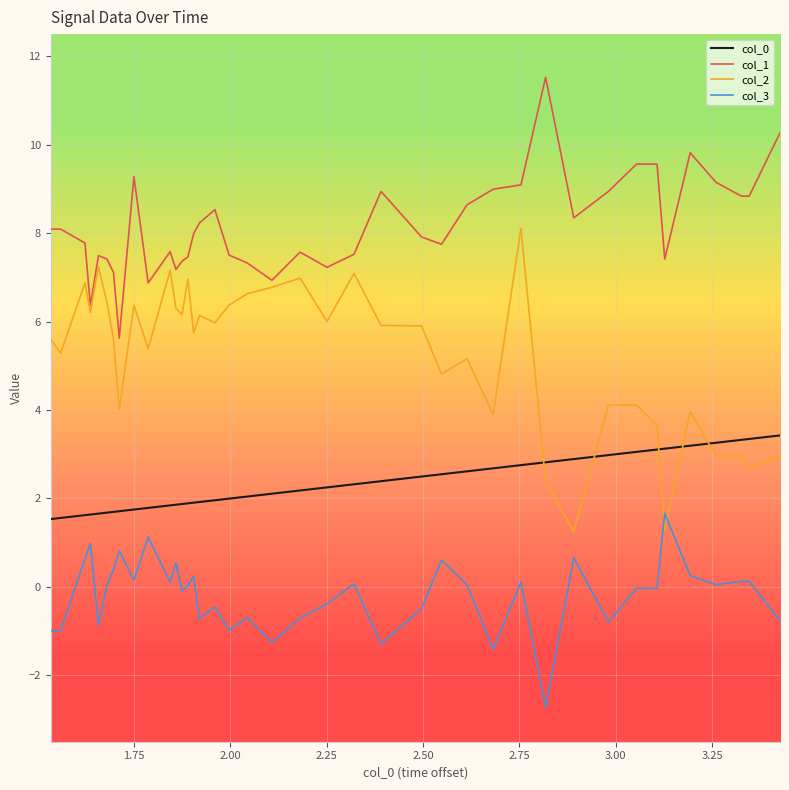

After their last crossing, which series has the higher values: col_2 or col_3?

col_2